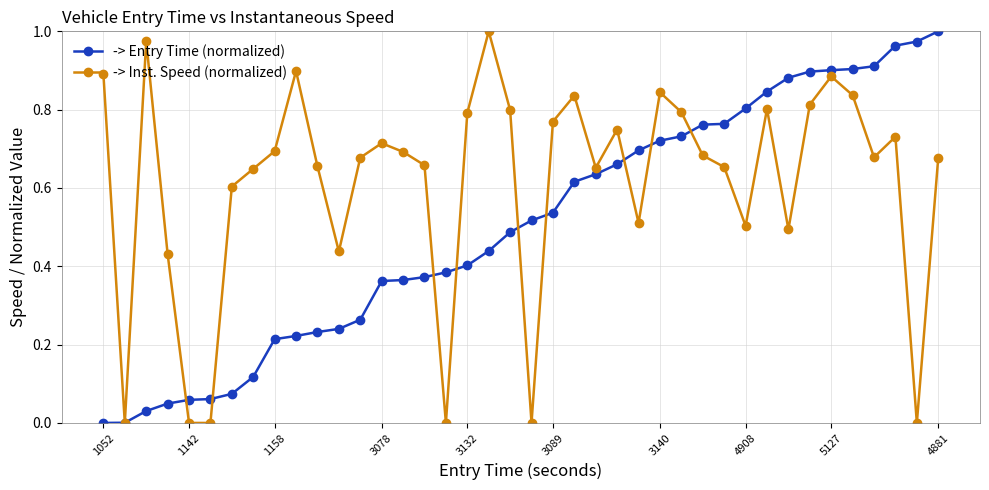

Which series has the largest total across all categories?

-> Inst. Speed (normalized)